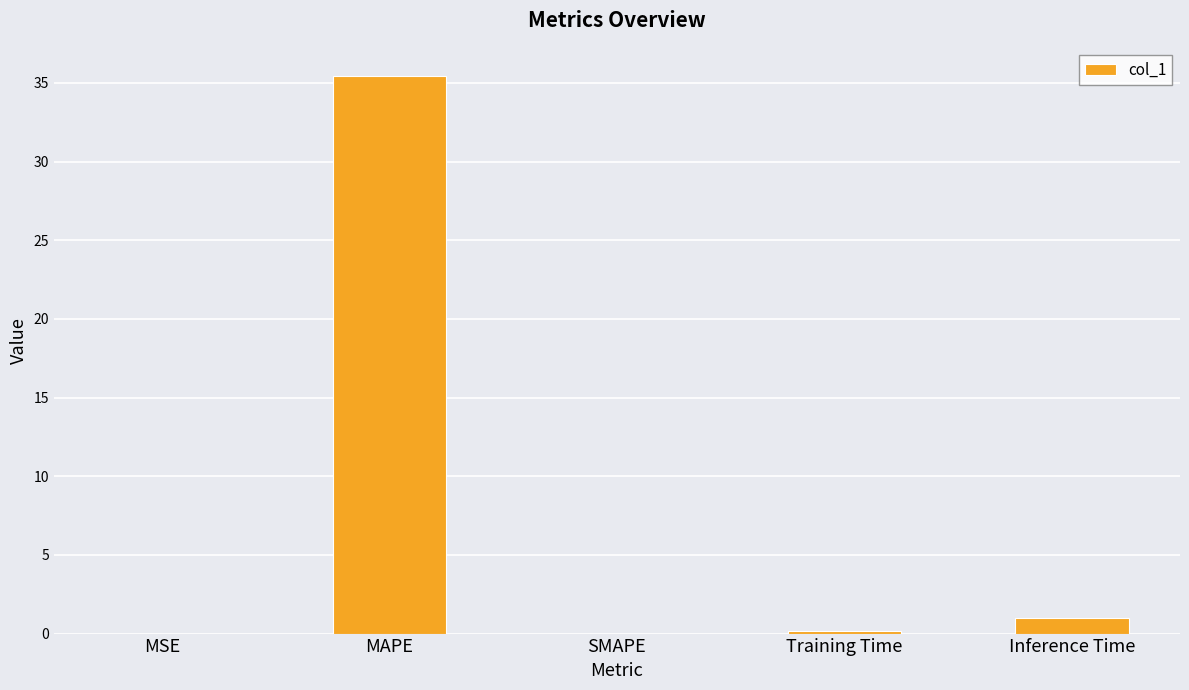

At which label is the value closest to 17?

Inference Time